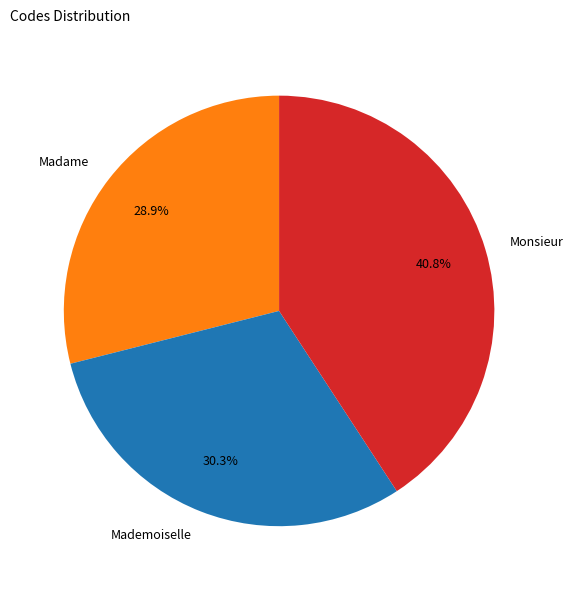

To the nearest percent, what is the average slice percentage?

33%